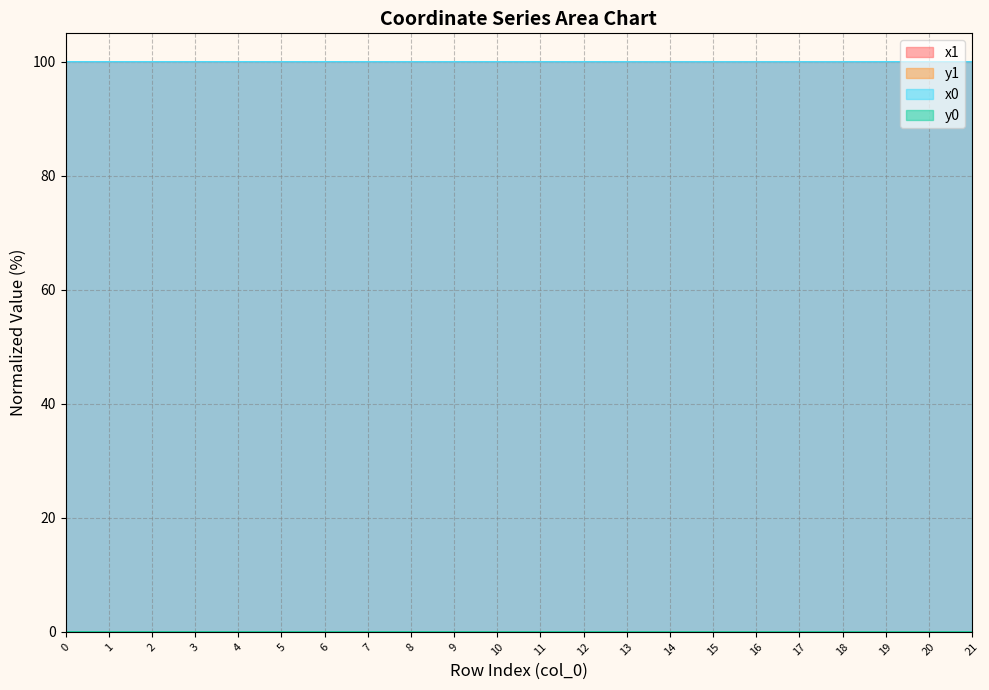

Reading left to right, extract all data points from this chart.

x1: 0=100.0	1=100.0	2=100.0	3=100.0	4=100.0	5=100.0	6=100.0	7=100.0	8=100.0	9=100.0	10=100.0	11=100.0	12=100.0	13=100.0	14=100.0	15=100.0	16=100.0	17=100.0	18=100.0	19=100.0	20=100.0	21=100.0
y1: 0=0.0	1=0.0	2=0.0	3=0.0	4=0.0	5=0.0	6=0.0	7=0.0	8=0.0	9=0.0	10=0.0	11=0.0	12=0.0	13=0.0	14=0.0	15=0.0	16=0.0	17=0.0	18=0.0	19=0.0	20=0.0	21=0.0
x0: 0=100.0	1=100.0	2=100.0	3=100.0	4=100.0	5=100.0	6=100.0	7=100.0	8=100.0	9=100.0	10=100.0	11=100.0	12=100.0	13=100.0	14=100.0	15=100.0	16=100.0	17=100.0	18=100.0	19=100.0	20=100.0	21=100.0
y0: 0=0.0	1=0.0	2=0.0	3=0.0	4=0.0	5=0.0	6=0.0	7=0.0	8=0.0	9=0.0	10=0.0	11=0.0	12=0.0	13=0.0	14=0.0	15=0.0	16=0.0	17=0.0	18=0.0	19=0.0	20=0.0	21=0.0